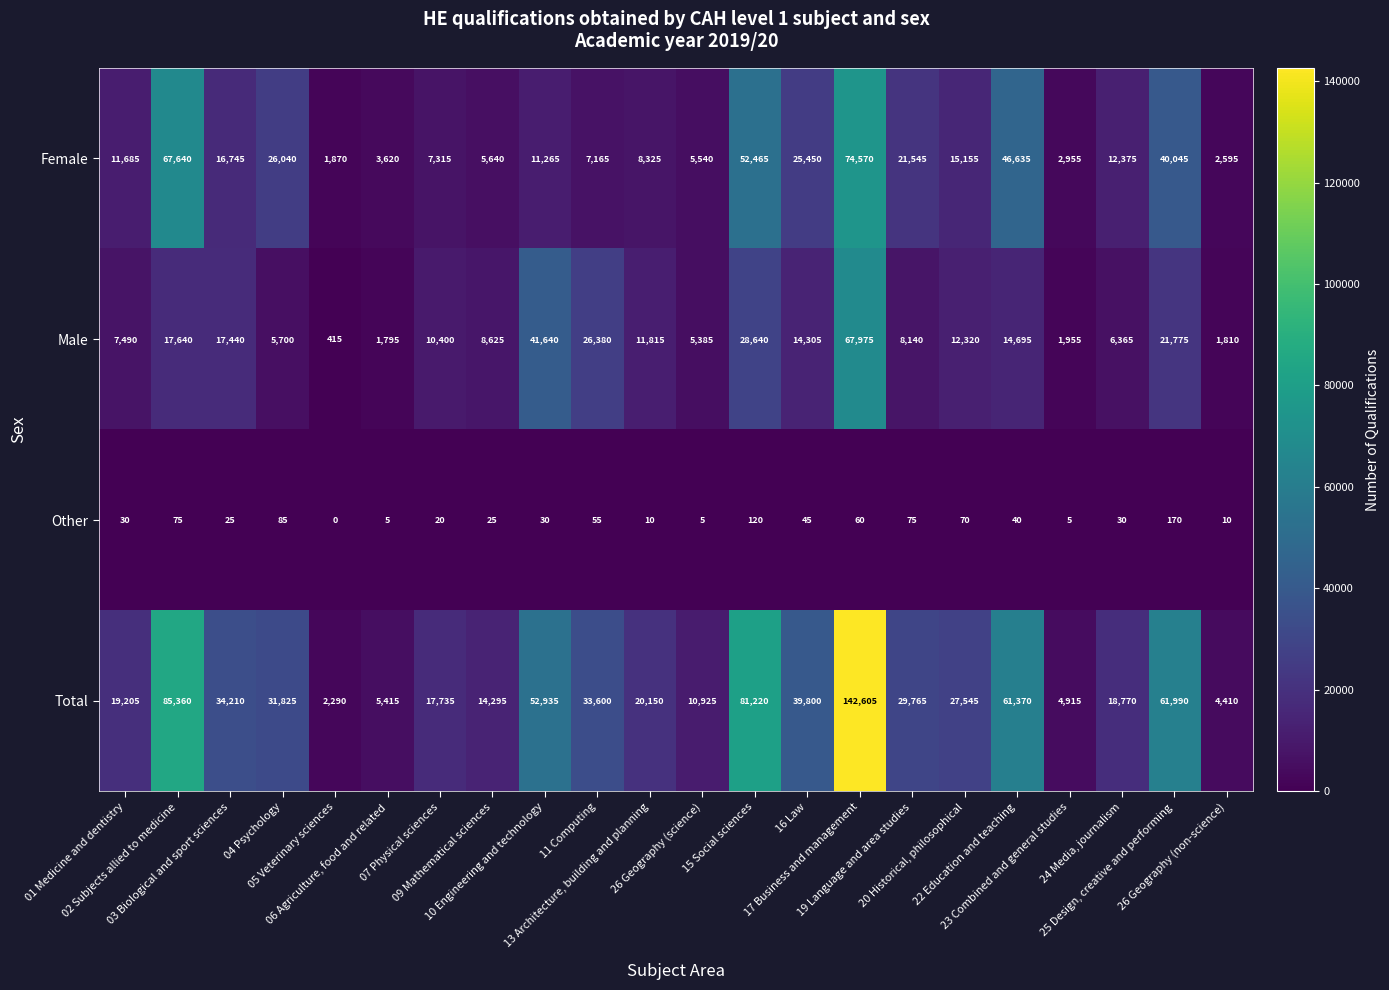

What is the maximum value shown in the chart?

142605